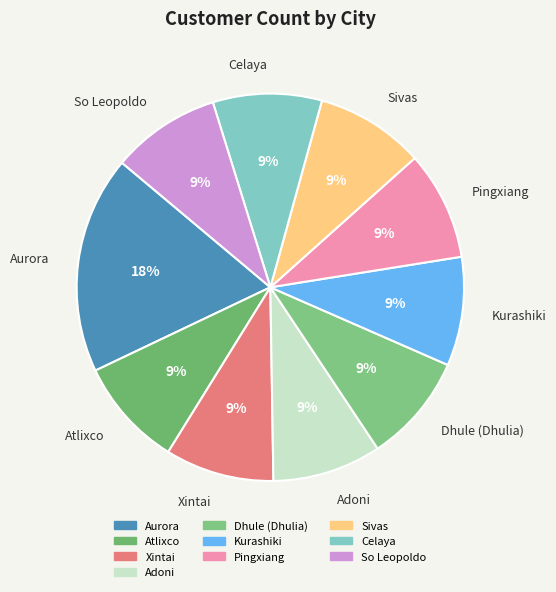

To the nearest percent, what is the combined percentage of Kurashiki and Pingxiang?

18%